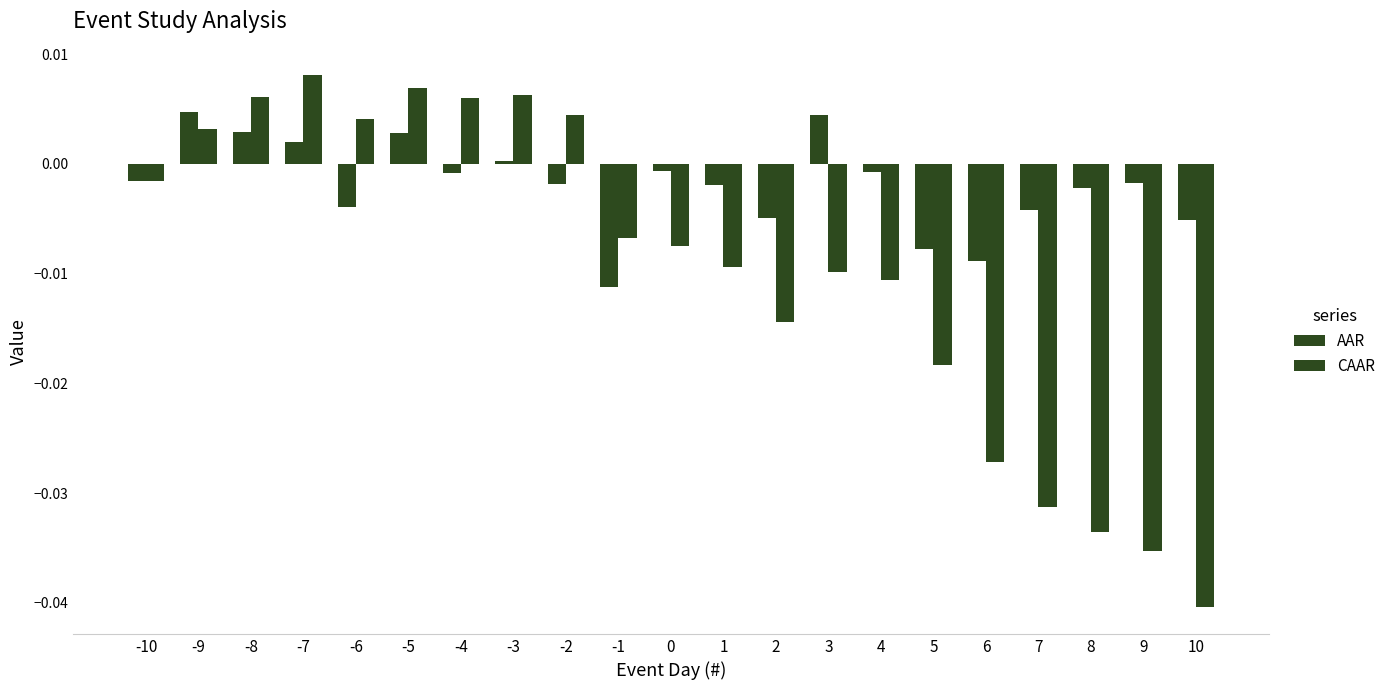

How many values in the AAR series exceed 0?

6